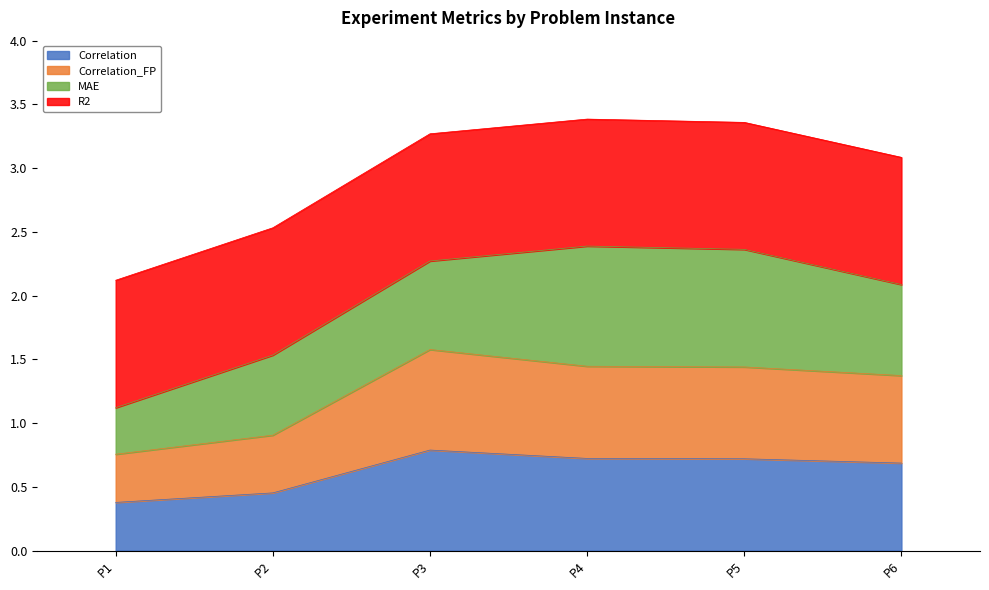

Does the chart display data point markers on the line(s)?

No